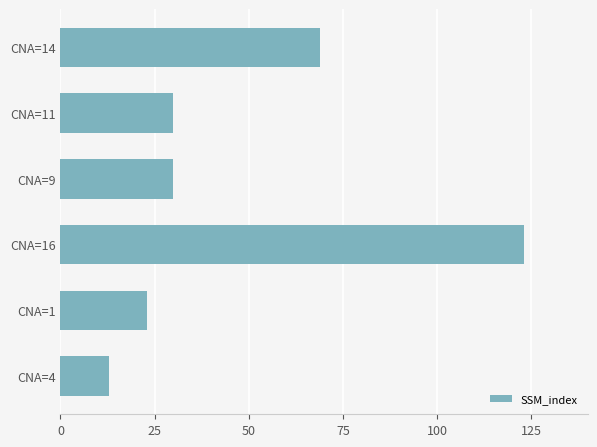

What is the minimum value shown in the chart?

13